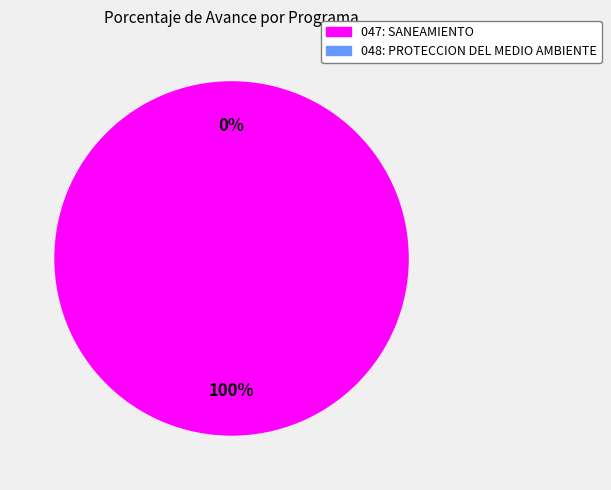

Is there any slice that represents more than half of the pie?

Yes